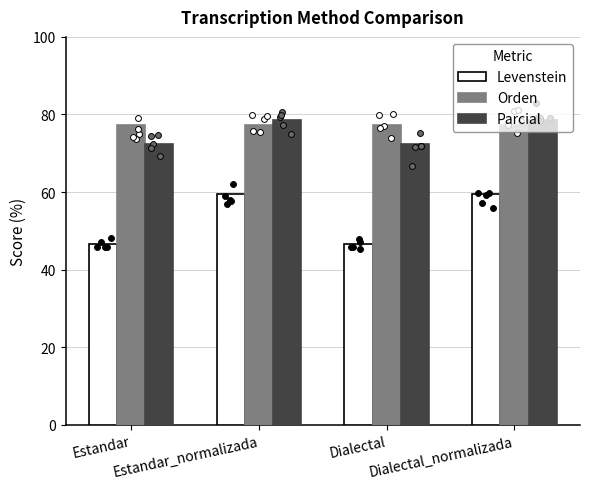

Which series reaches the maximum Y coordinate?

Parcial